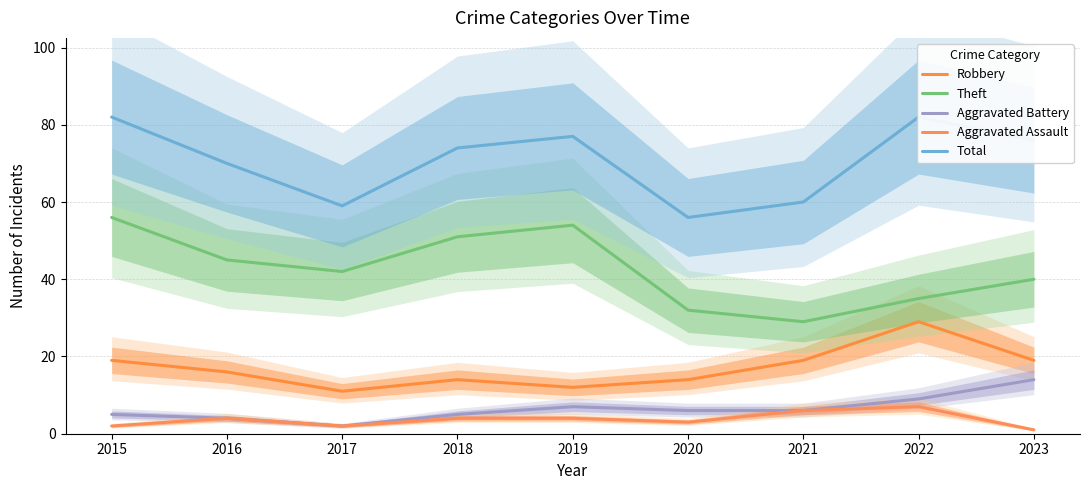

At which label does Aggravated Battery reach its minimum?

2017